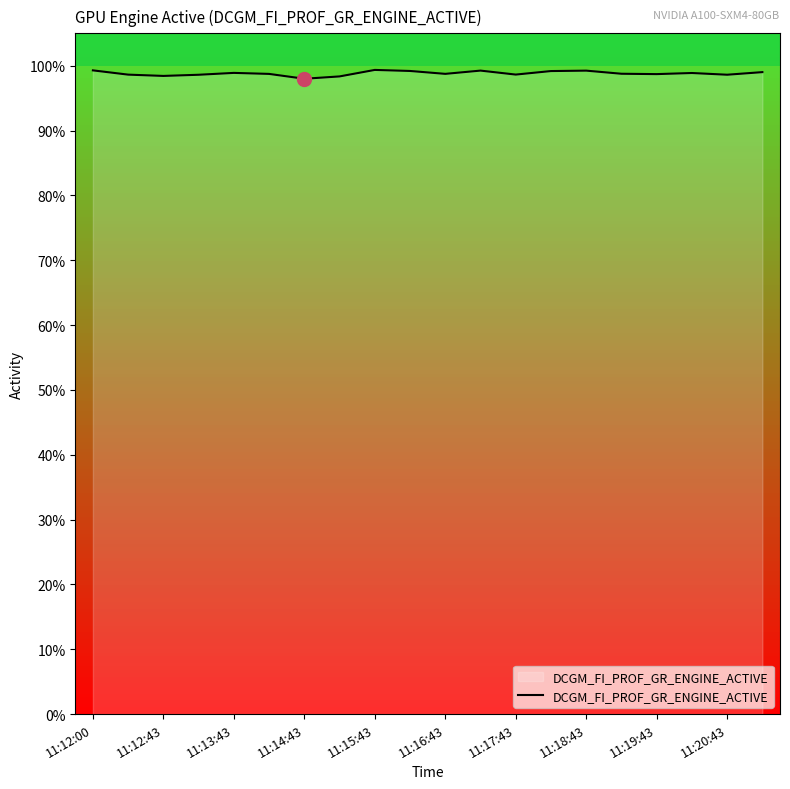

How many distinct data groups are displayed?

1